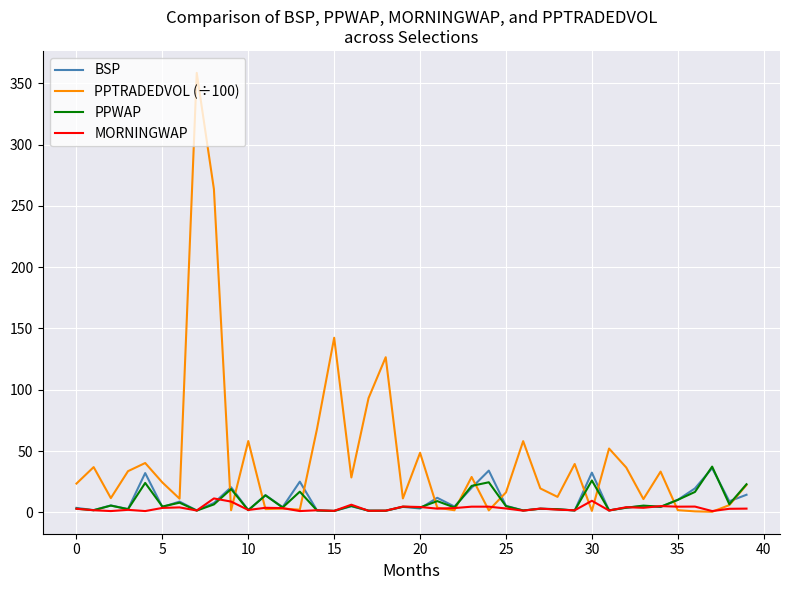

What are all the series names shown in the legend?

BSP, PPTRADEDVOL (÷100), PPWAP, MORNINGWAP